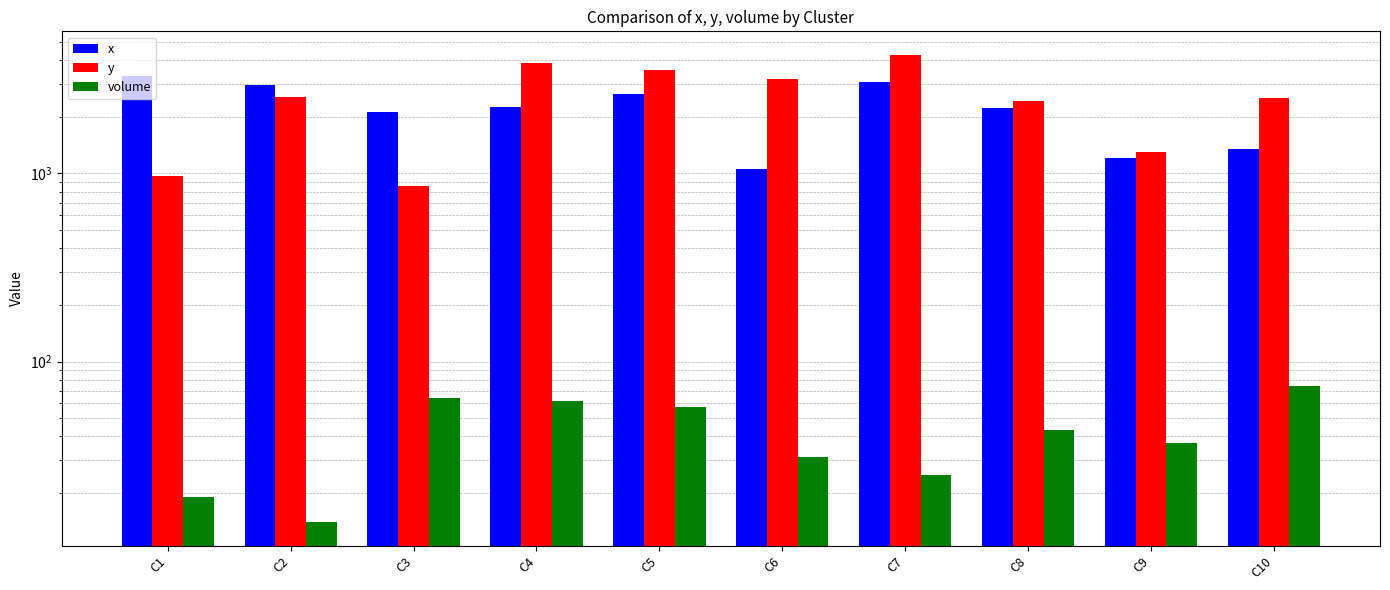

Which series has the largest range (max minus min)?

y